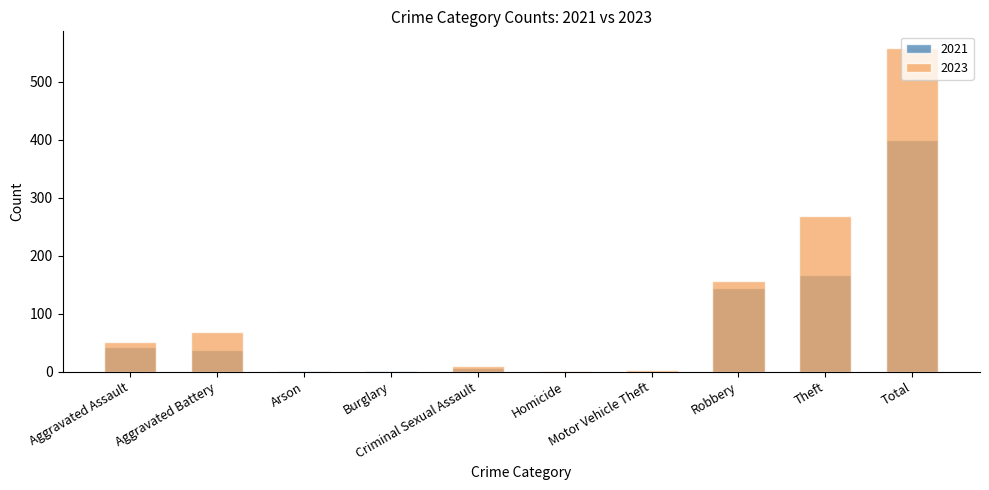

How many positive values does the 2023 series have?

8